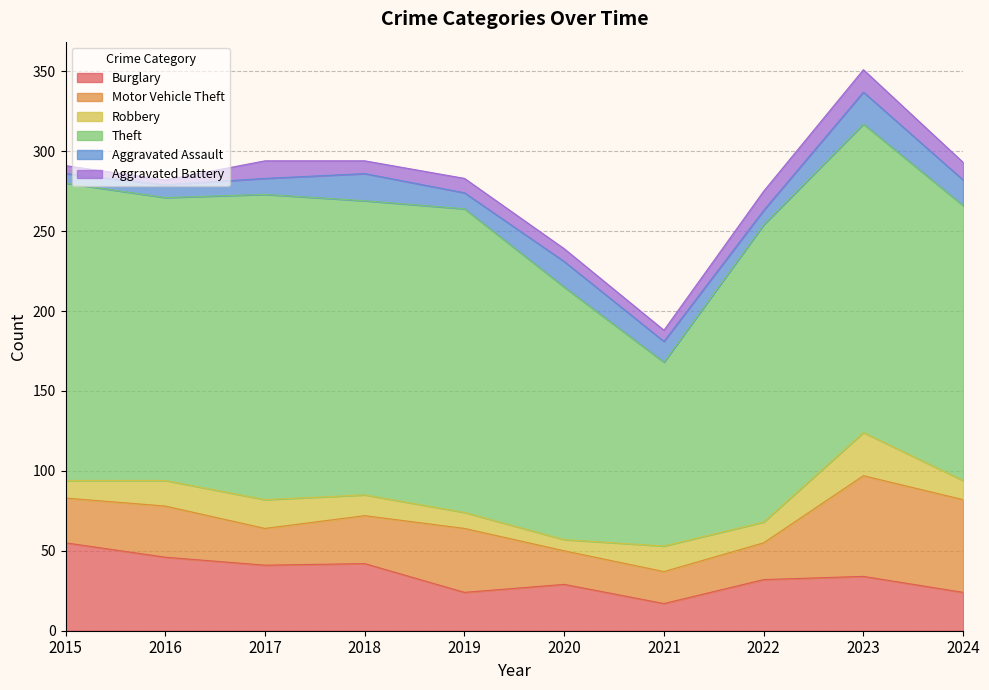

After their last crossing, which series has the higher values: Robbery or Aggravated Assault?

Aggravated Assault